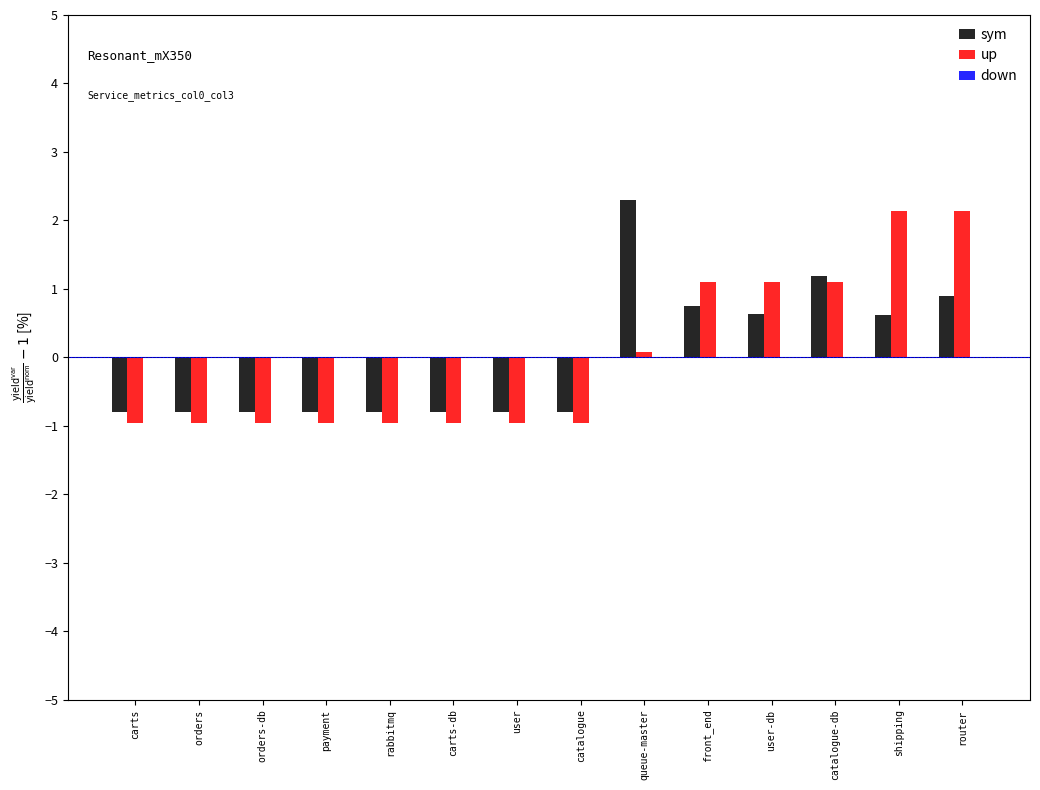

What is the label of the 5th bar from the right?

front_end